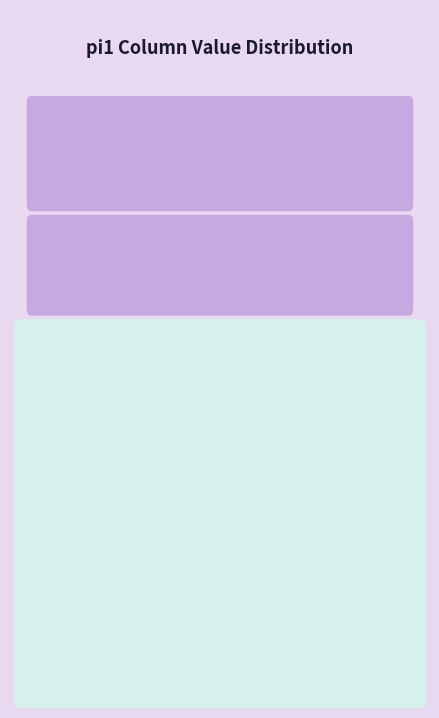

Reading left to right, extract all data points from this chart.

11.0	37.0	32.5	16.0	3.5